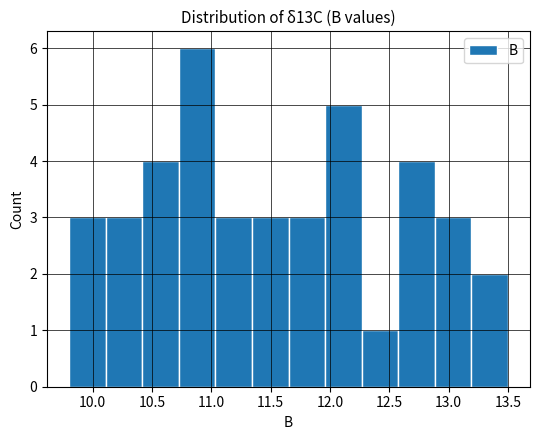

Reading left to right, transcribe this chart: for each bar, give the range it covers on the x-axis and its height. Neither the bar edges nor the heights are printed on the chart, so give them approximately, as read against the axes.

9.80 to 10.10: 3
10.10 to 10.40: 3
10.40 to 10.75: 4
10.75 to 11.05: 6
11.05 to 11.35: 3
11.35 to 11.65: 3
11.65 to 11.95: 3
11.95 to 12.25: 5
12.25 to 12.60: 1
12.60 to 12.90: 4
12.90 to 13.20: 3
13.20 to 13.50: 2